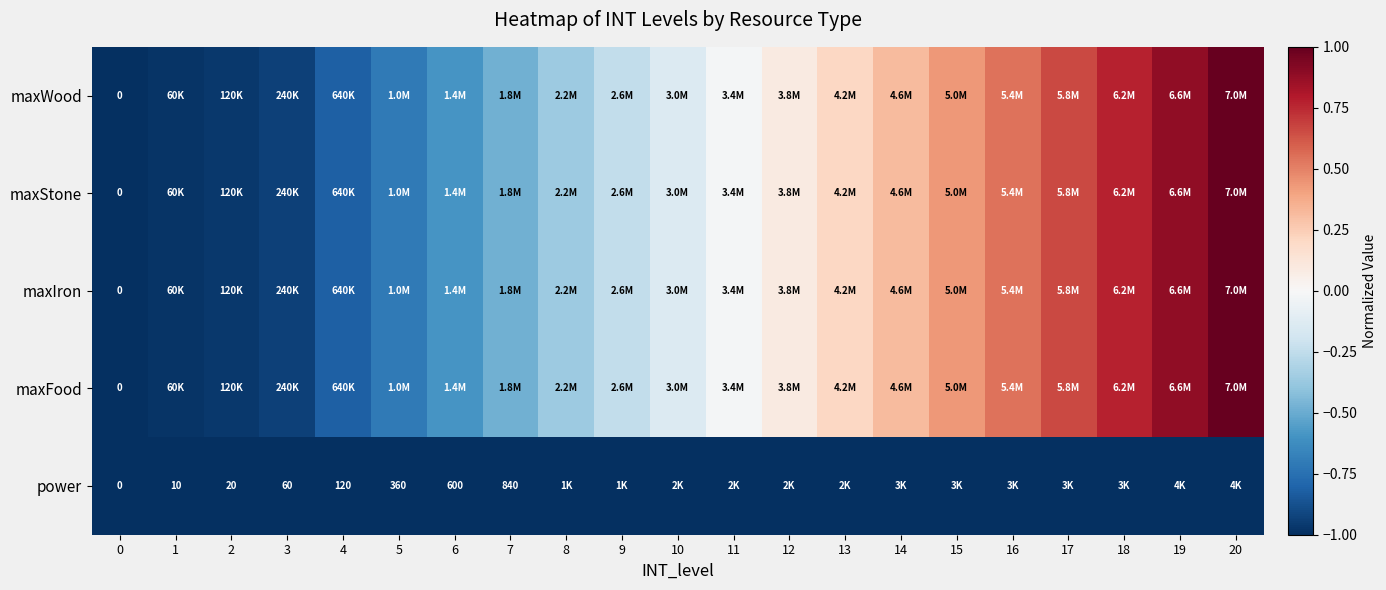

What is the spread (max minus min) of values at 3?

0.1